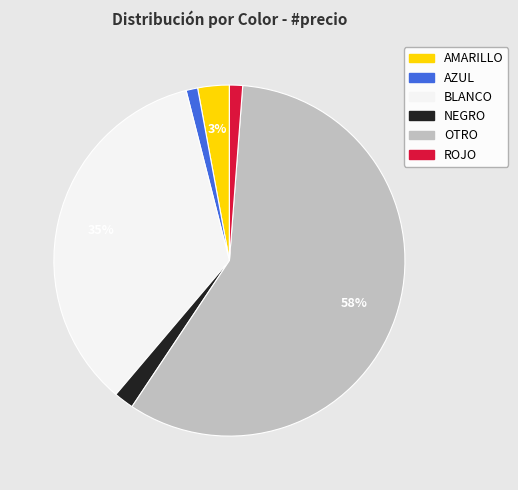

What is the largest slice in the pie chart?

OTRO